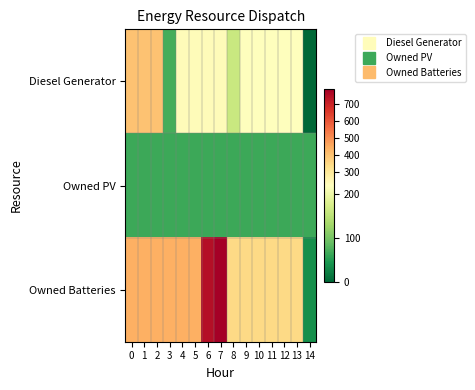

At which category is the sum across all series the highest?

7